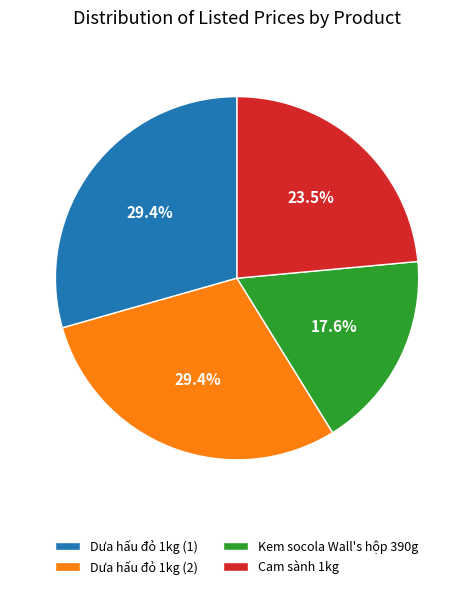

Between Cam sành 1kg and Dưa hấu đỏ 1kg (2), which is larger?

Dưa hấu đỏ 1kg (2)